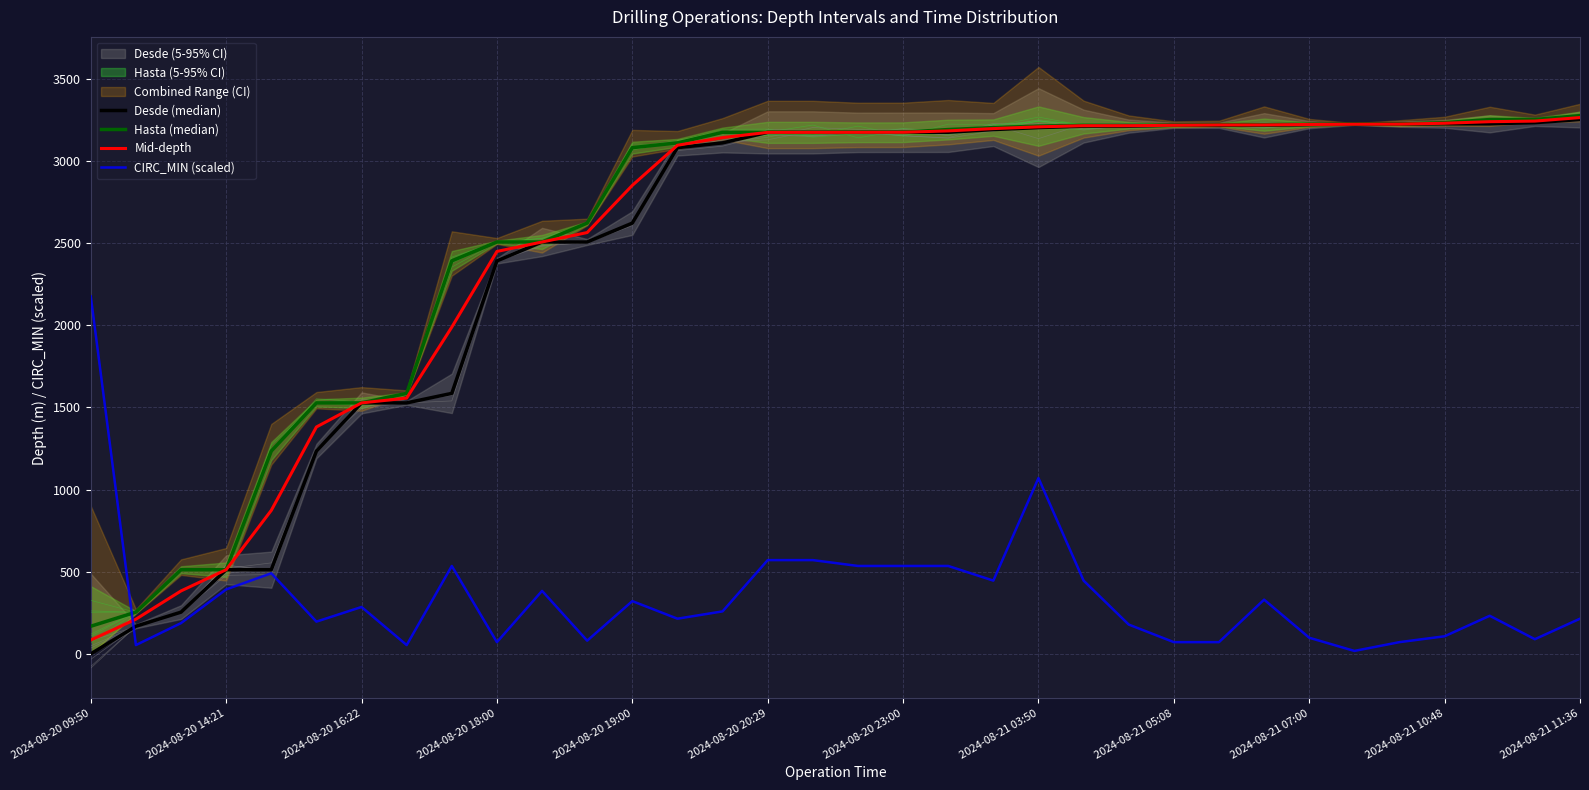

Which series has the widest spread of values?

Desde (median)